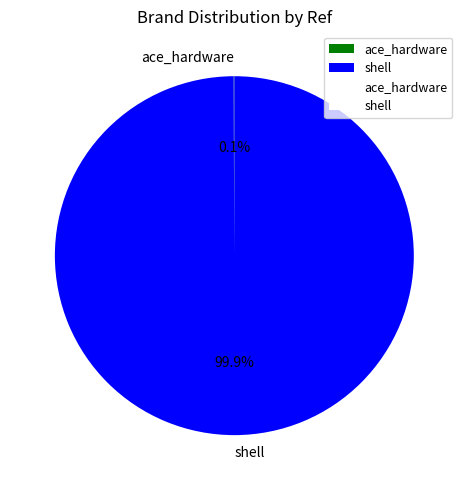

Which category has the biggest portion of the pie?

shell